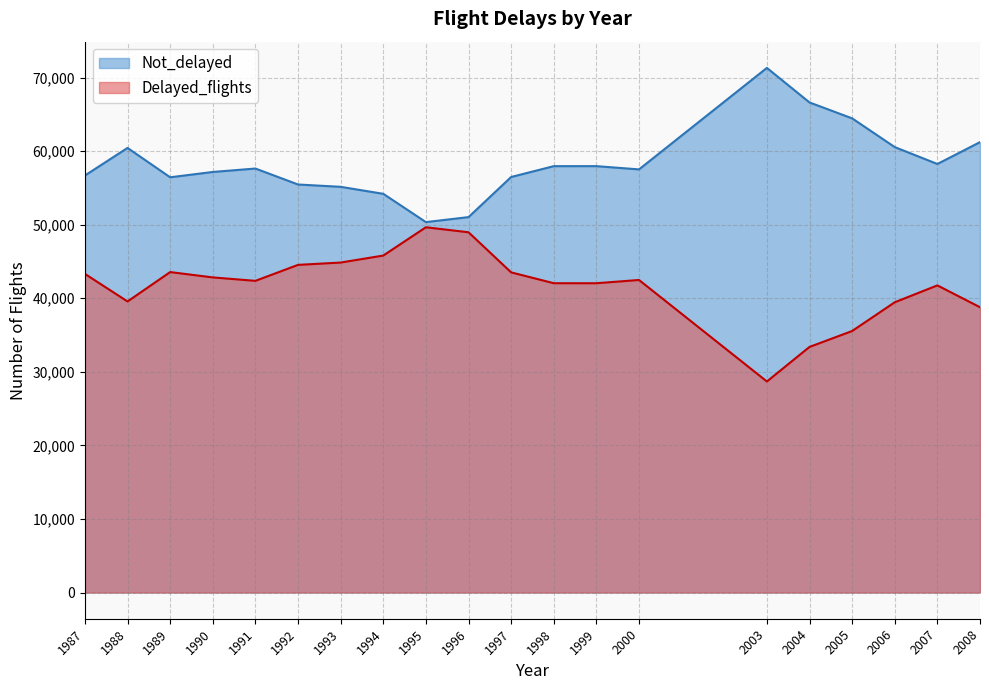

What are all the series names shown in the legend?

Not_delayed, Delayed_flights